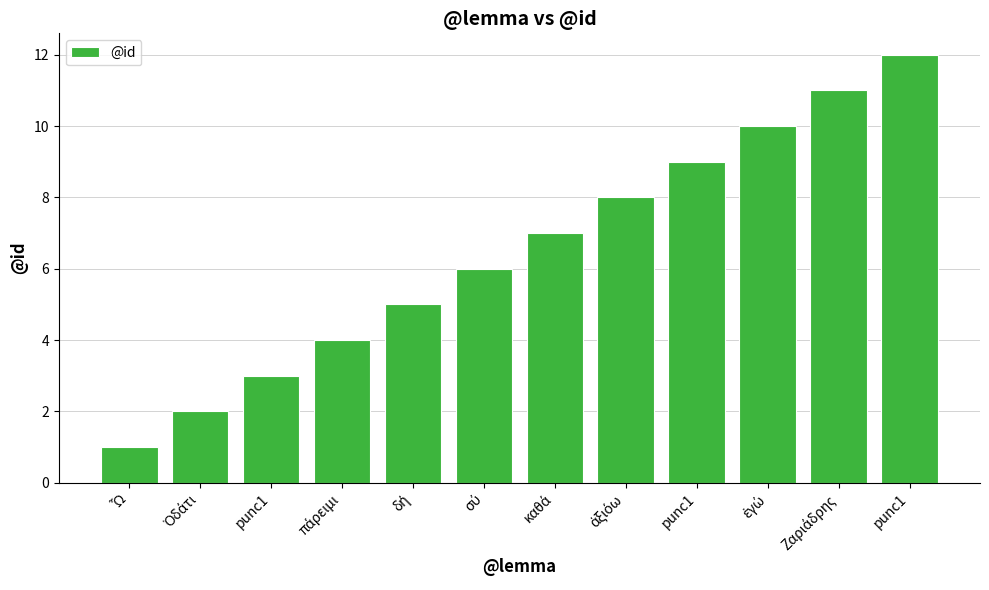

Are the bars horizontal?

No